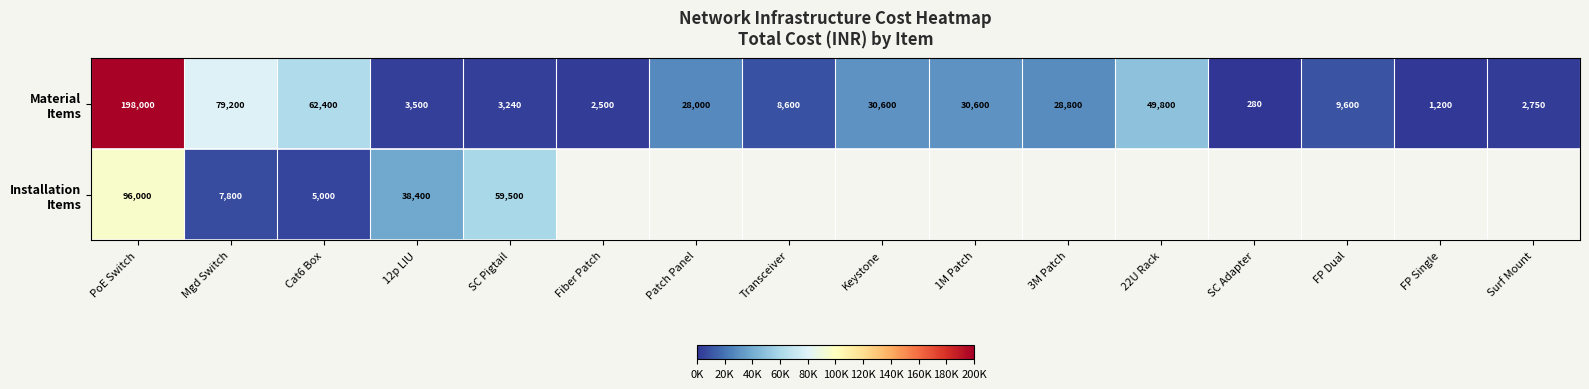

True or false: Installation Items has a value of 161267.1 at PoE Switch.

False